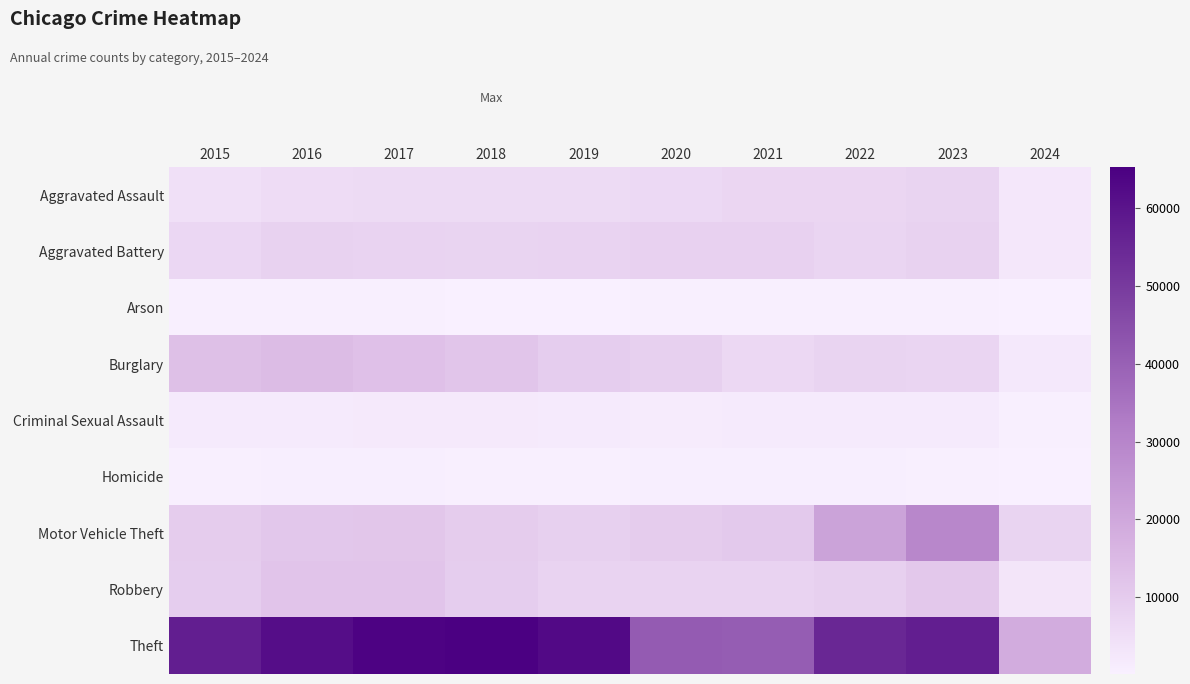

How many series are shown in this chart?

9